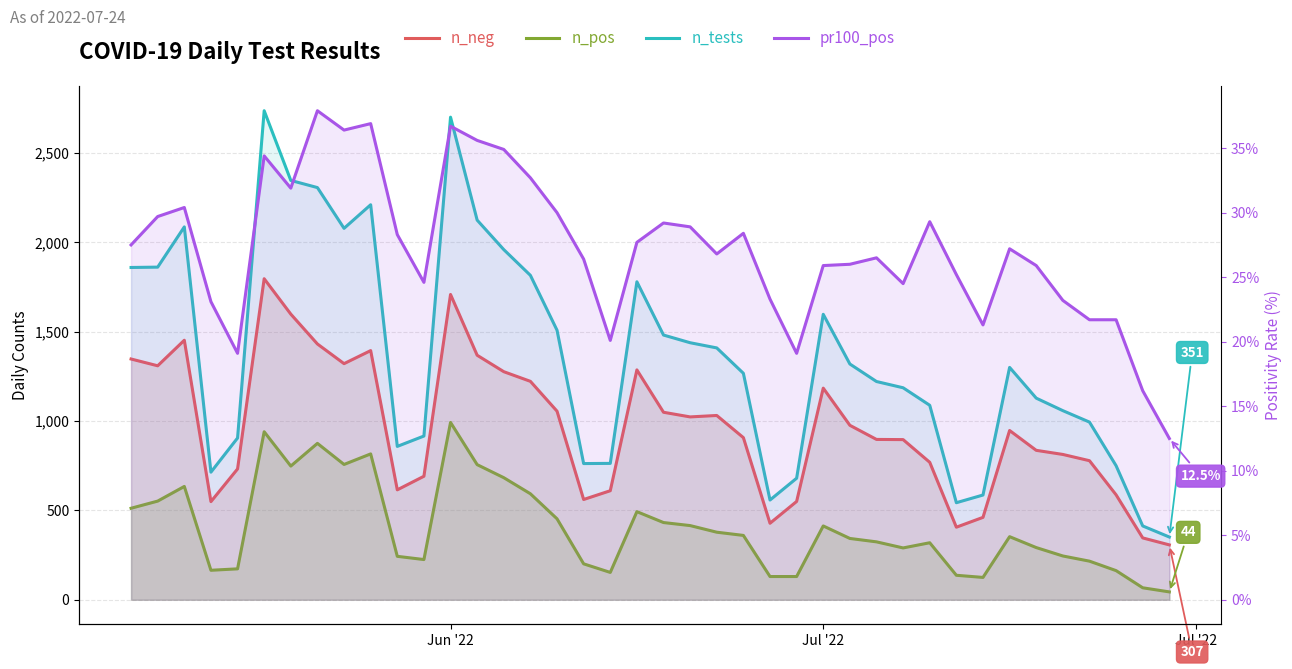

What is the average value of the pr100_pos series?

27.2